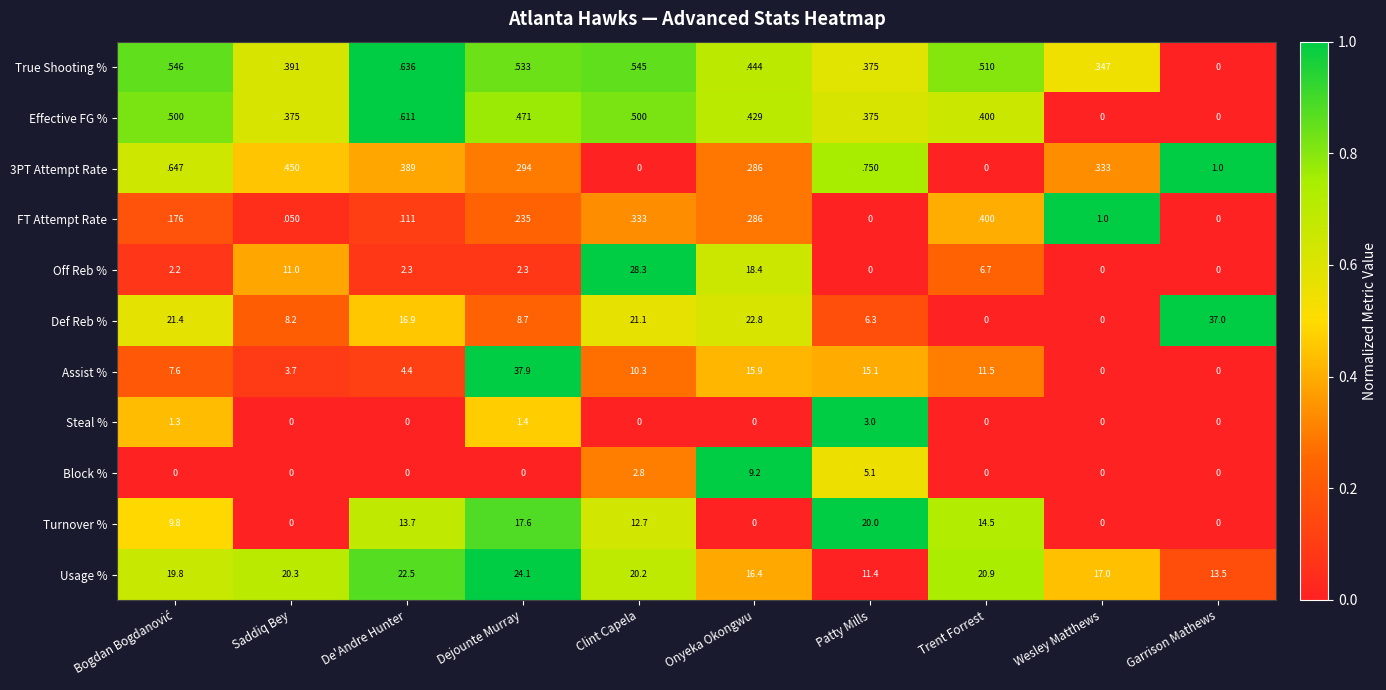

True or false: Steal % has a value of 0.0 at Onyeka Okongwu.

True